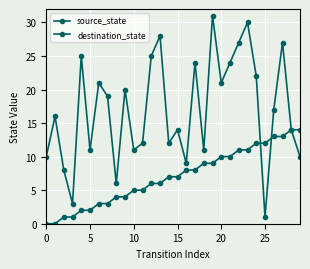

Is this an area chart (filled region under the line)?

No